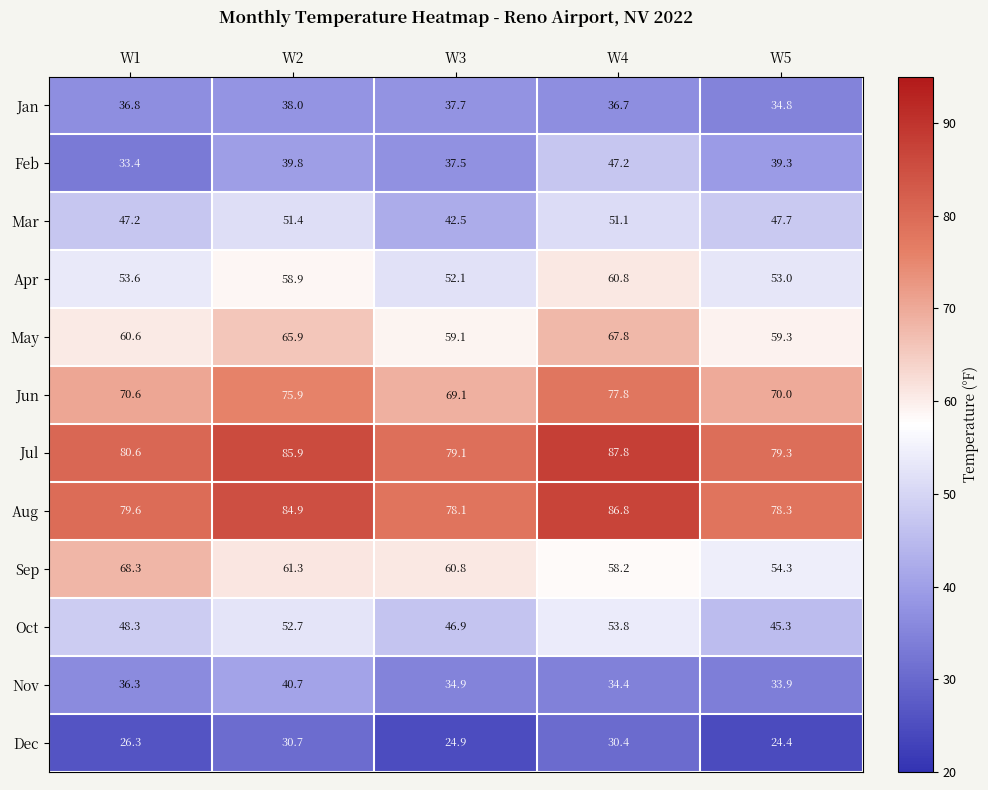

What is the spread (max minus min) of values at W5?

54.9